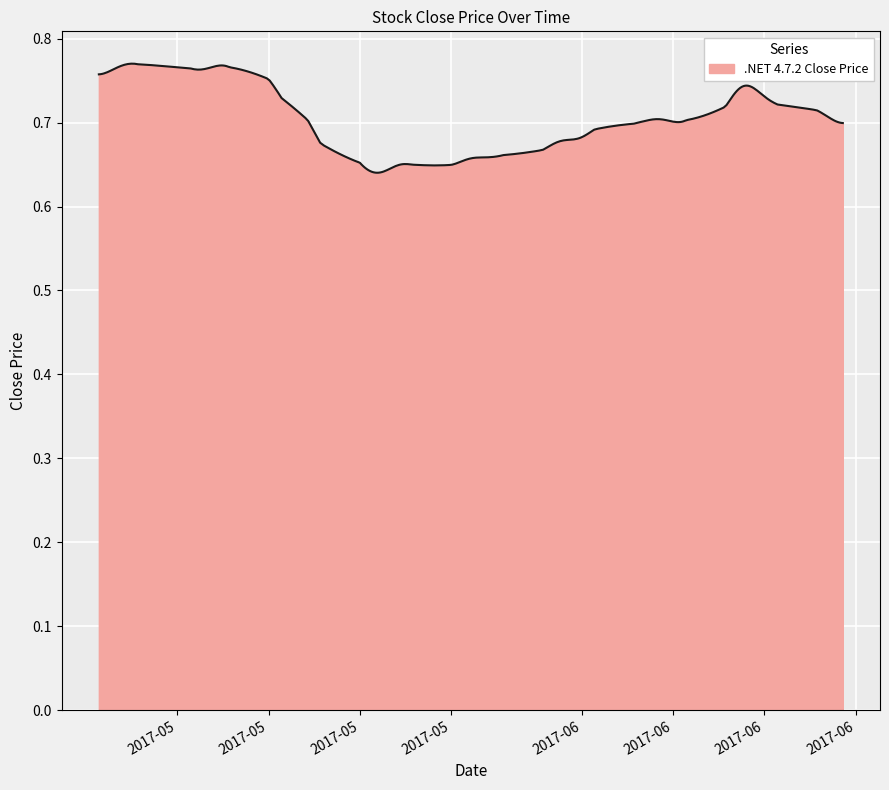

Reading right to left, list all the values displayed in this chart.

2017-06-21=0.7	2017-06-20=0.7	2017-06-19=0.7	2017-06-16=0.7	2017-06-15=0.7	2017-06-14=0.8	2017-06-13=0.8	2017-06-12=0.7	2017-06-09=0.7	2017-06-08=0.7	2017-06-07=0.7	2017-06-06=0.7	2017-06-05=0.7	2017-06-02=0.7	2017-06-01=0.7	2017-05-31=0.7	2017-05-30=0.7	2017-05-29=0.7	2017-05-26=0.7	2017-05-25=0.7	2017-05-24=0.7	2017-05-23=0.7	2017-05-22=0.6	2017-05-19=0.7	2017-05-18=0.7	2017-05-17=0.6	2017-05-16=0.6	2017-05-15=0.7	2017-05-12=0.7	2017-05-11=0.7	2017-05-09=0.7	2017-05-08=0.8	2017-05-05=0.8	2017-05-04=0.8	2017-05-03=0.8	2017-05-02=0.8	2017-04-28=0.8	2017-04-27=0.8	2017-04-26=0.8	2017-04-25=0.7